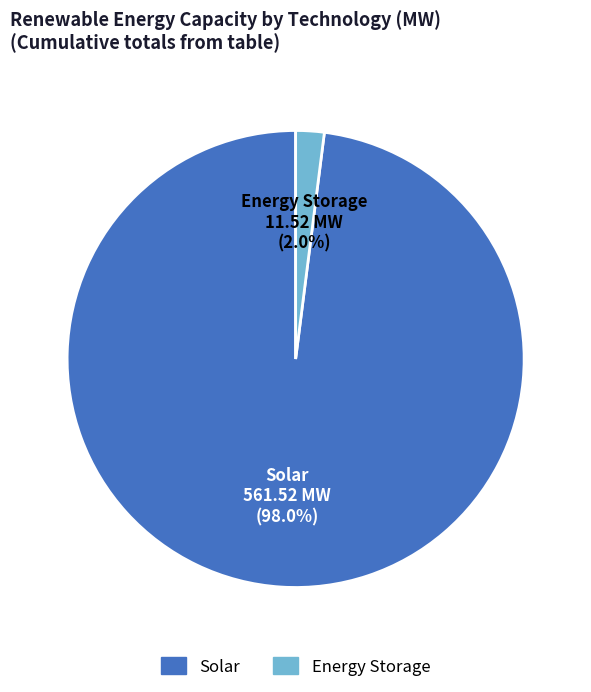

Is there any slice that represents more than half of the pie?

Yes